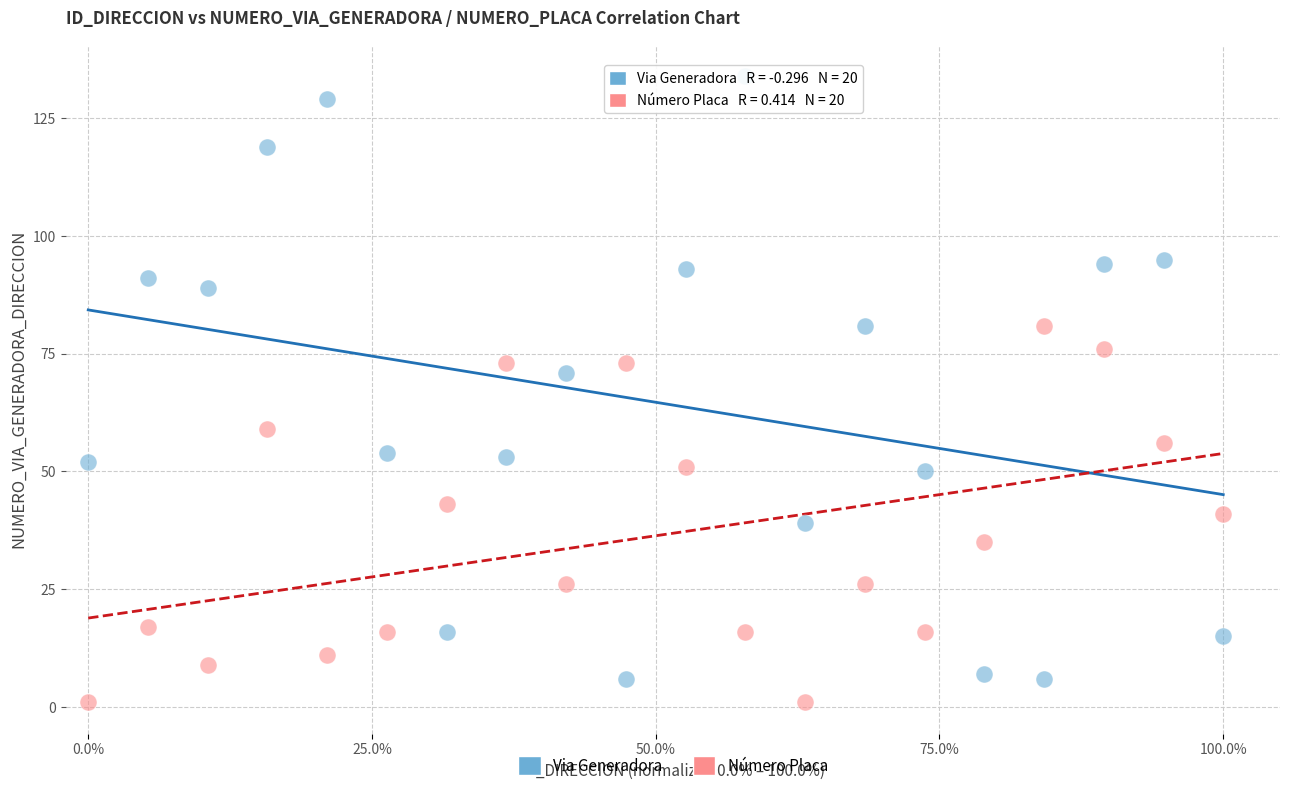

Which series has the widest spread of Y values?

Via Generadora